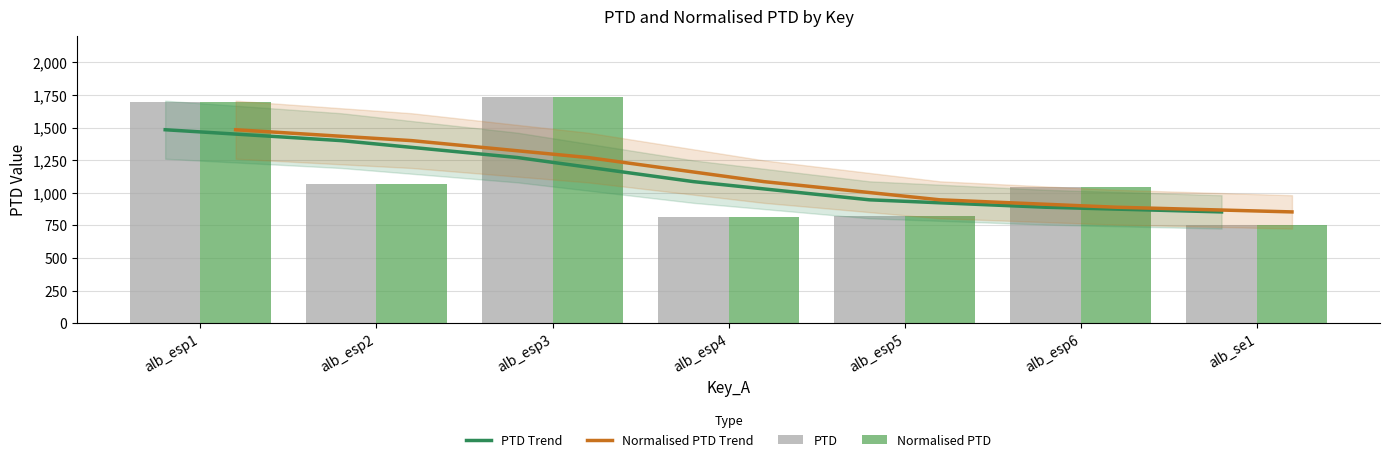

Reading right to left, list all the values displayed in this chart.

PTD Trend: 853.6	889.6	946.4	1086.0	1270.8	1400.4	1483.9
Normalised PTD Trend: 853.6	889.6	946.4	1086.0	1270.8	1400.4	1483.9
PTD: 752.6	1040.9	825.4	811.7	1738.0	1069.0	1693.1
Normalised PTD: 752.6	1040.9	825.4	811.7	1738.0	1069.0	1693.1